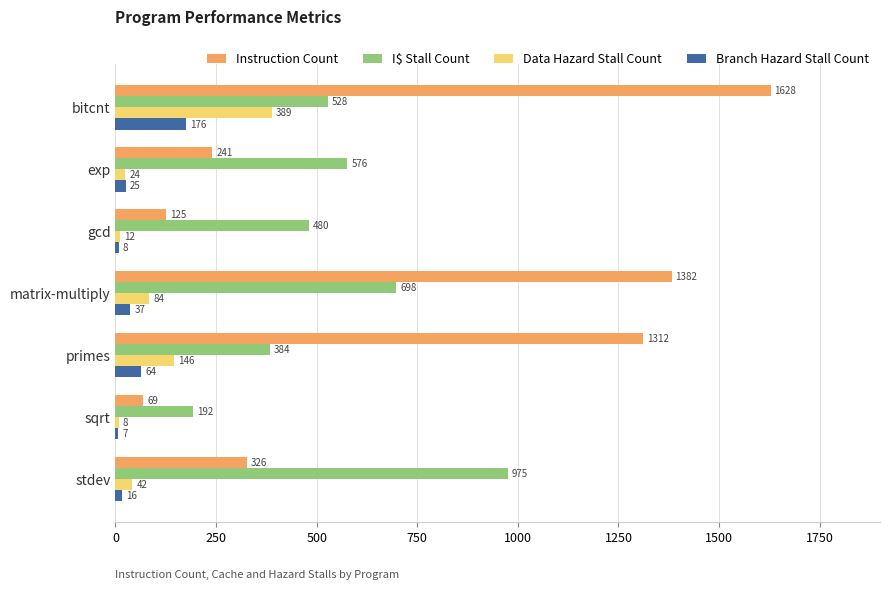

Rank the series at matrix-multiply from highest to lowest value.

Instruction Count, I$ Stall Count, Data Hazard Stall Count, Branch Hazard Stall Count